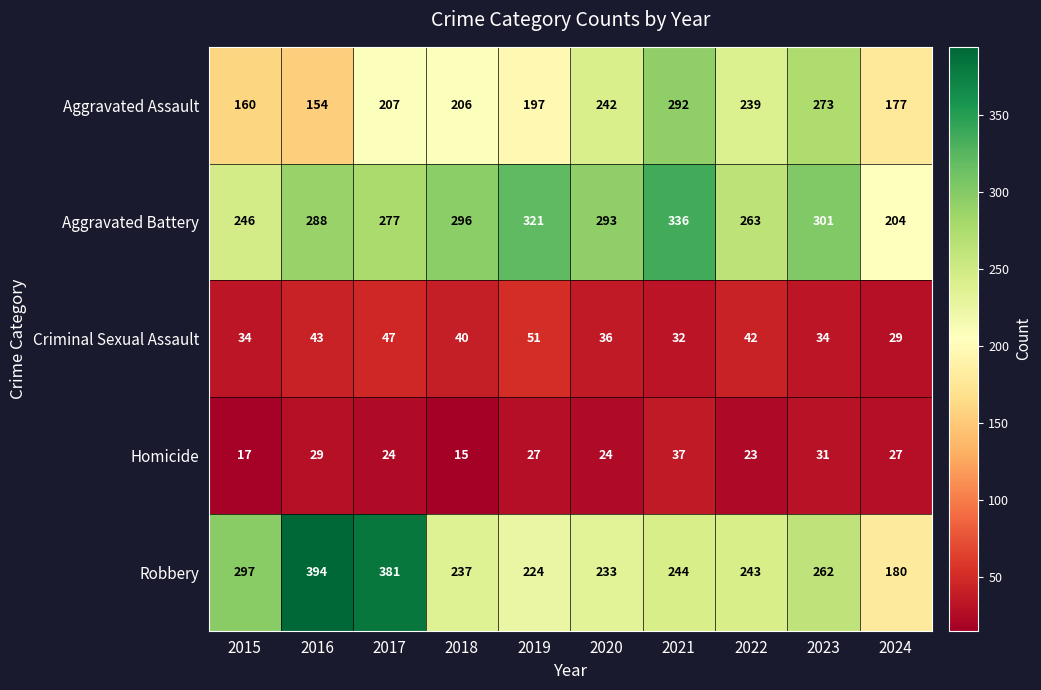

At which category does the chart reach its peak across all series?

2016